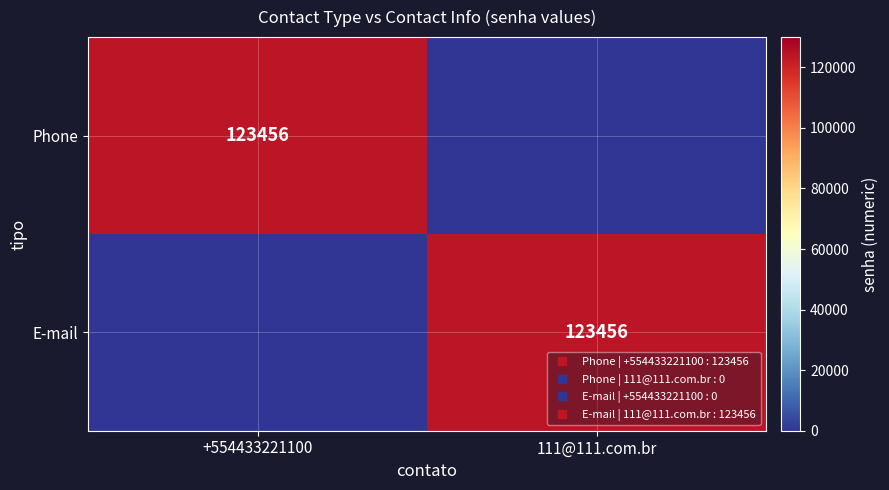

Which has a higher value, 111@111.com.br or +554433221100?

+554433221100